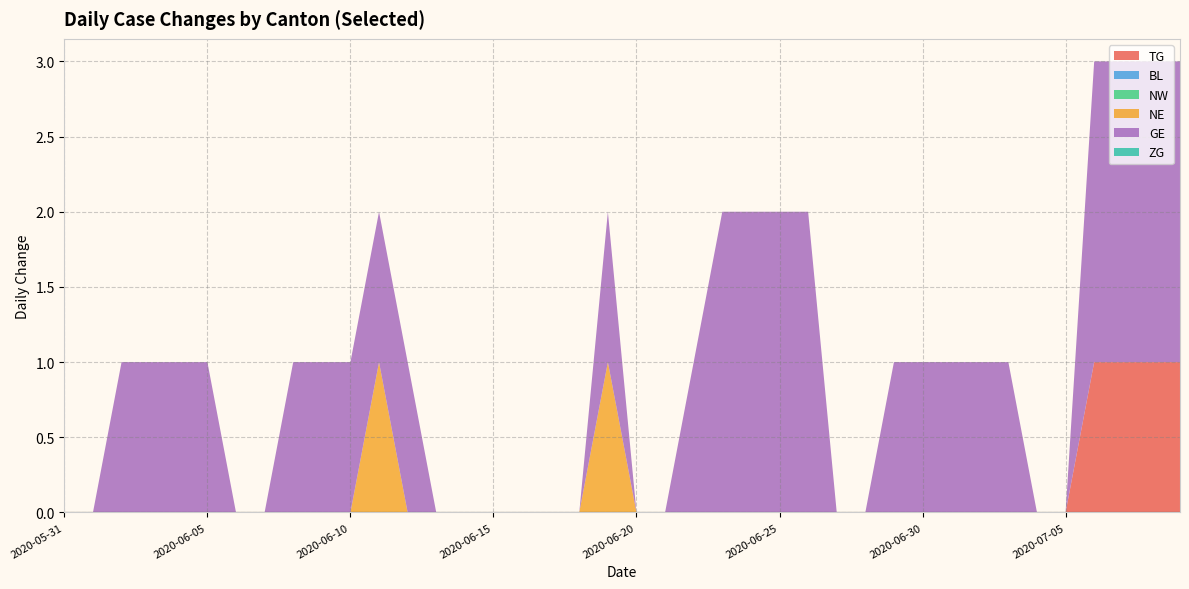

Reading right to left, transcribe all the data shown in this chart.

TG: 1	1	1	1	0	0	0	0	0	0	0	0	0	0	0	0	0	0	0	0	0	0	0	0	0	0	0	0	0	0	0	0	0	0	0	0	0	0	0	0
BL: 0	0	0	0	0	0	0	0	0	0	0	0	0	0	0	0	0	0	0	0	0	0	0	0	0	0	0	0	0	0	0	0	0	0	0	0	0	0	0	0
NW: 0	0	0	0	0	0	0	0	0	0	0	0	0	0	0	0	0	0	0	0	0	0	0	0	0	0	0	0	0	0	0	0	0	0	0	0	0	0	0	0
NE: 0	0	0	0	0	0	0	0	0	0	0	0	0	0	0	0	0	0	0	0	1	0	0	0	0	0	0	0	1	0	0	0	0	0	0	0	0	0	0	0
GE: 2	2	2	2	0	0	1	1	1	1	1	0	0	2	2	2	2	1	0	0	1	0	0	0	0	0	0	1	1	1	1	1	0	0	1	1	1	1	0	0
ZG: 0	0	0	0	0	0	0	0	0	0	0	0	0	0	0	0	0	0	0	0	0	0	0	0	0	0	0	0	0	0	0	0	0	0	0	0	0	0	0	0